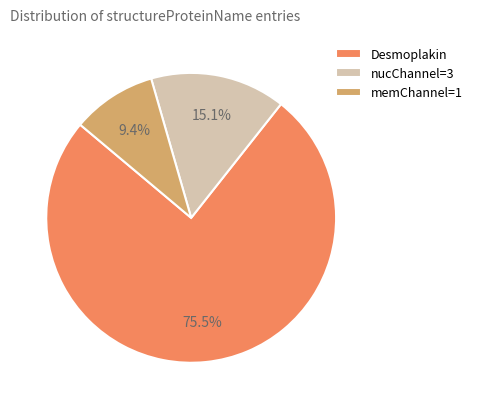

How many segments does this pie chart have?

3